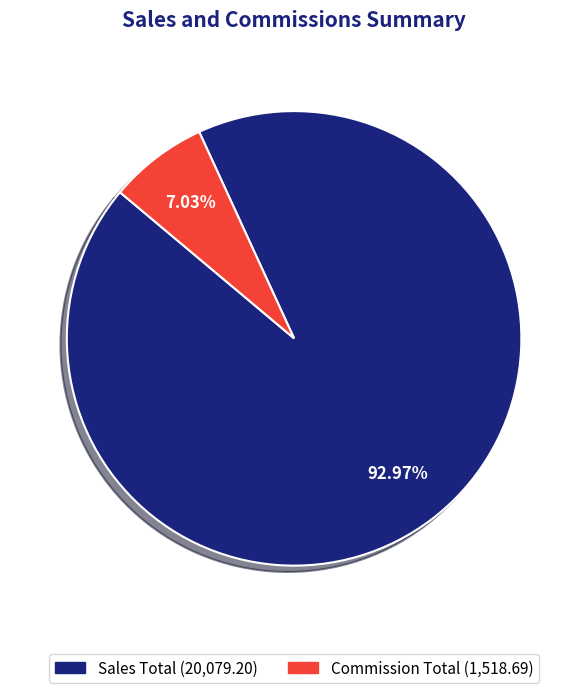

To the nearest percent, what percentage of the pie is Commission Total?

7%